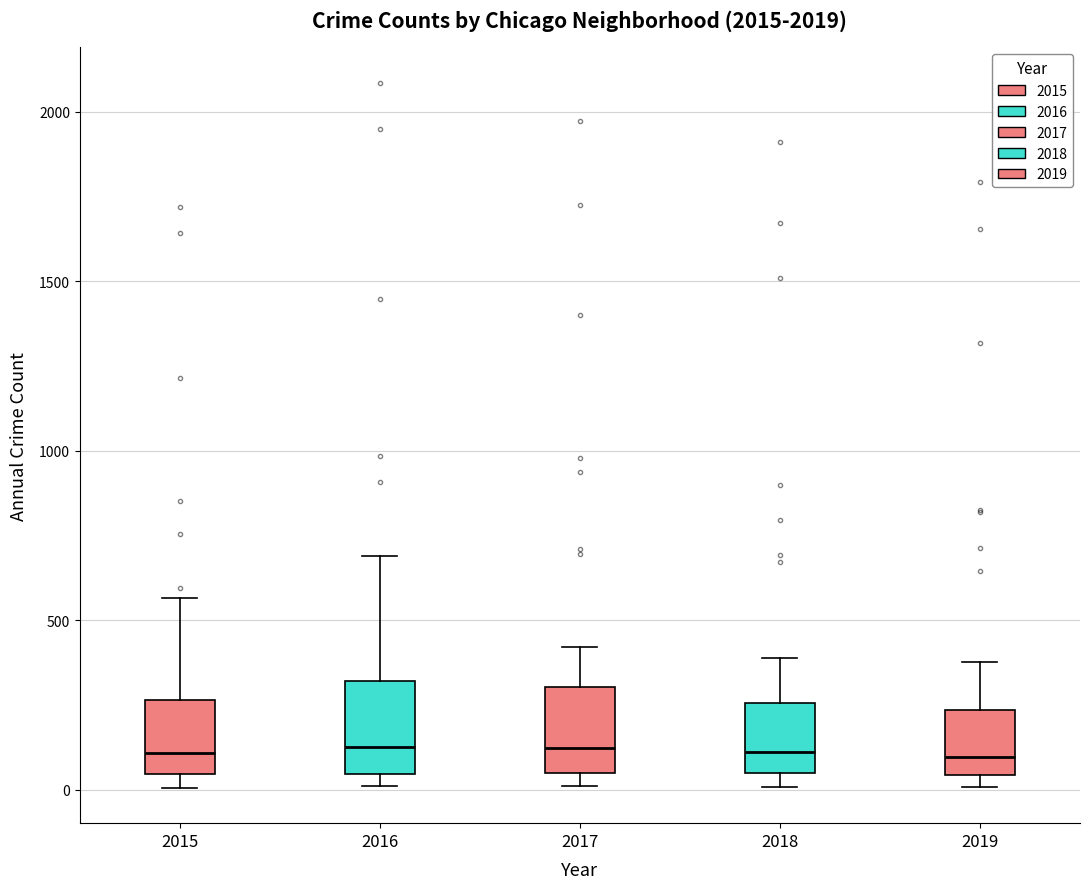

Where is the lower edge of the box at x = 2015 on the y-axis? The values are not printed on the chart, so give them approximately, as read against the axis.

50